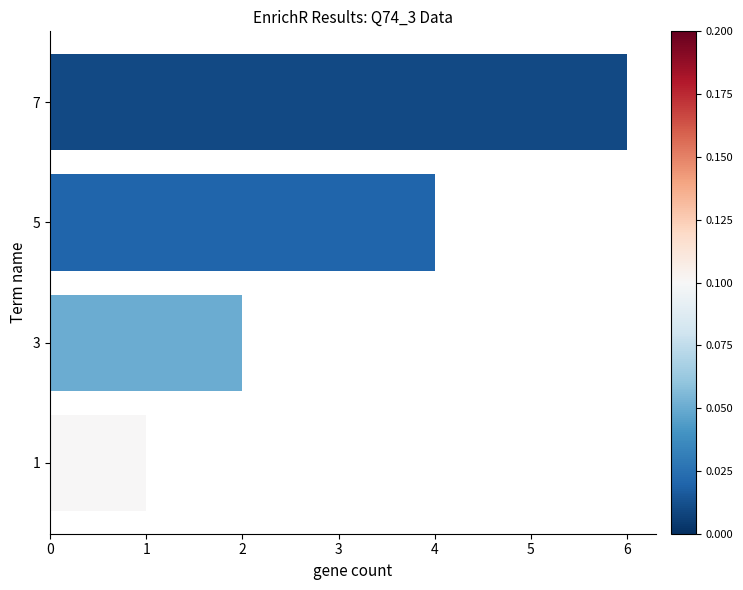

True or false: the data shows 1 at 3.

False